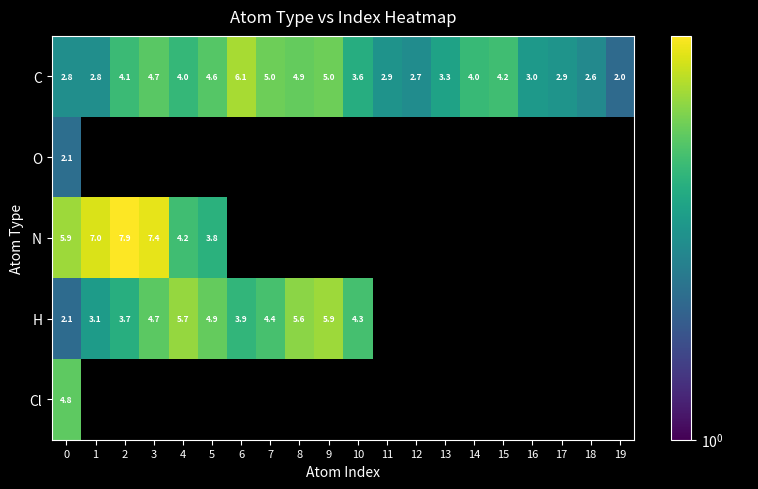

The value of C at 5 is 4.6. True or false?

True